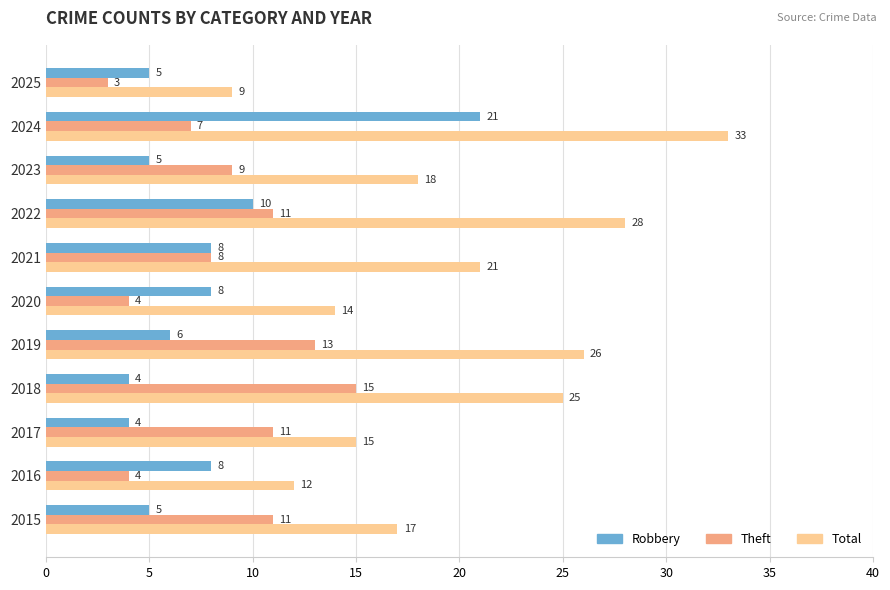

What is the difference between the maximum and second lowest values in the Robbery series?

17